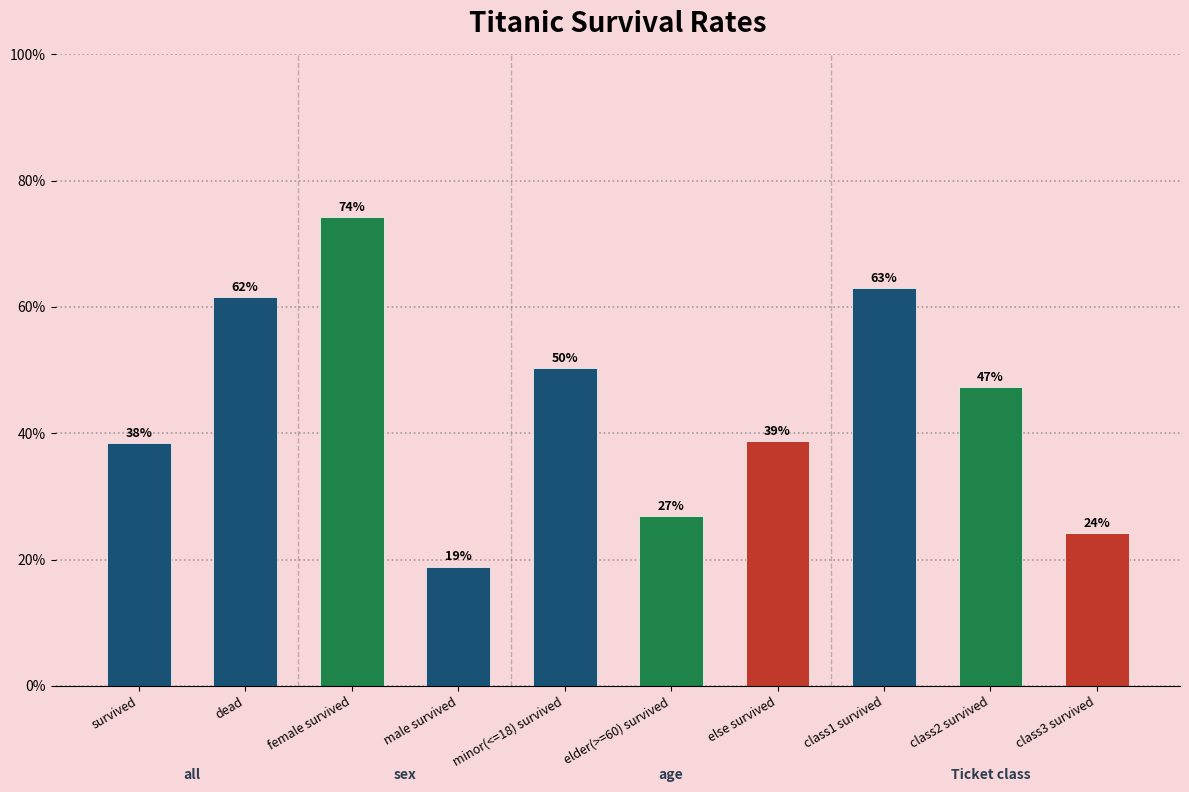

What is the change in value from female survived to class3 survived?

-0.5